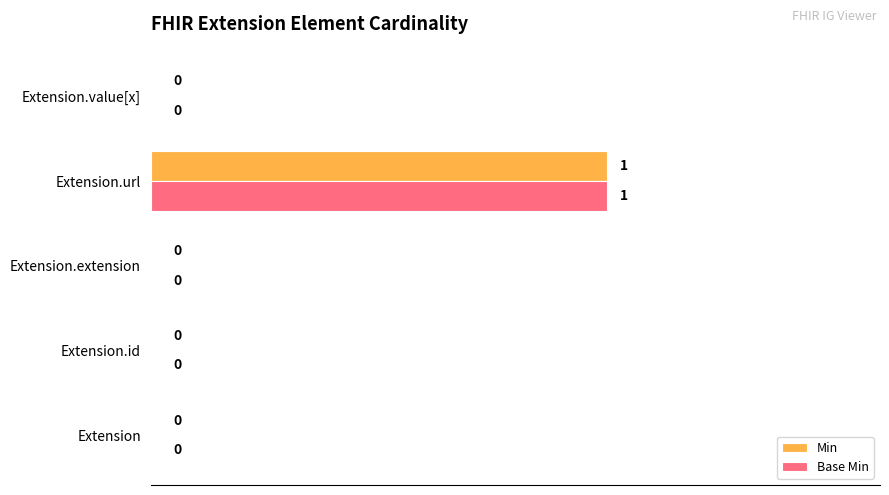

How many Min values are between 0 and 1?

5